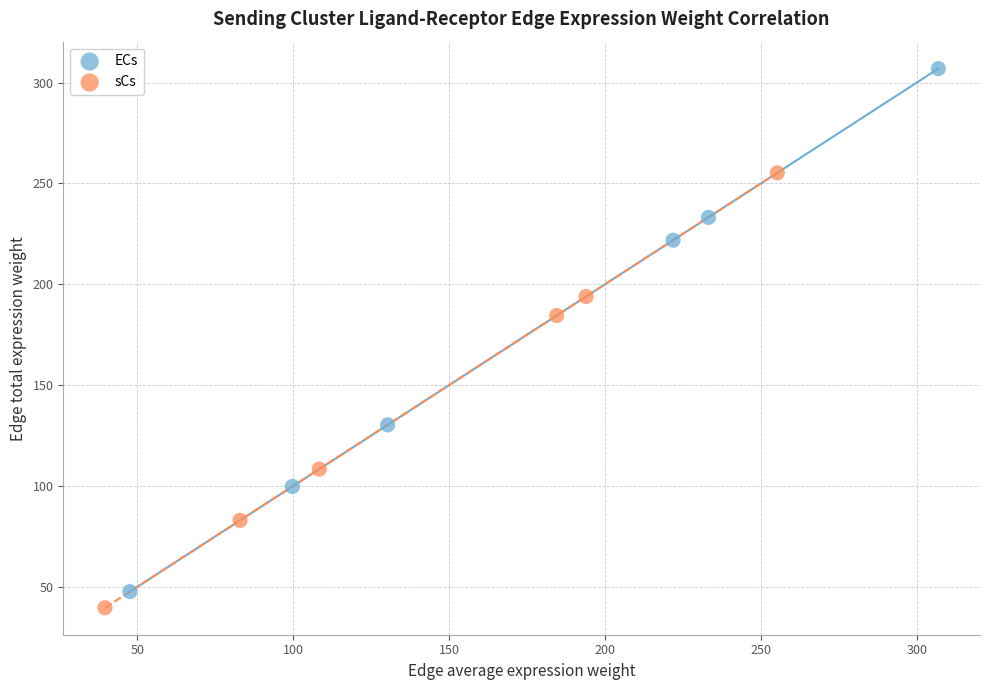

Which series reaches the maximum Y coordinate?

ECs